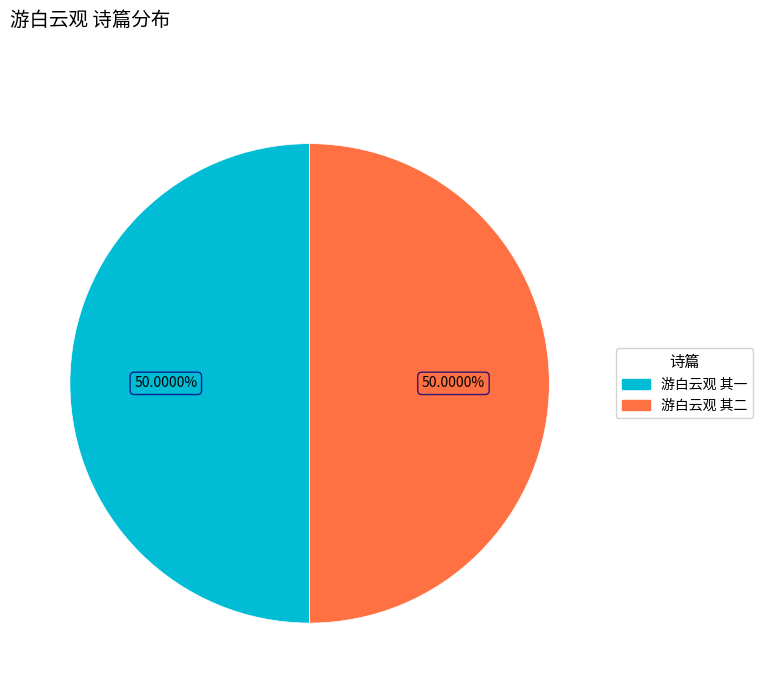

Approximately how many times larger is the value at 游白云观 其一 compared to 游白云观 其二?

1.0